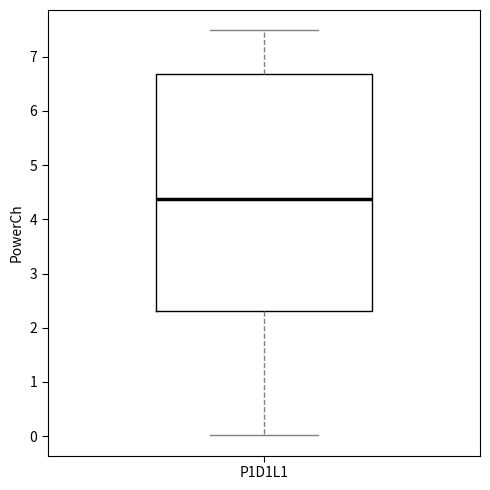

Read this box plot against the y-axis: the position of the median line, the range covered by the box, and the ends of both whiskers. The values are not printed on the chart, so give them approximately, as read against the axis.

median 4.4, box 2.3 to 6.7, whiskers 0.0 to 7.5